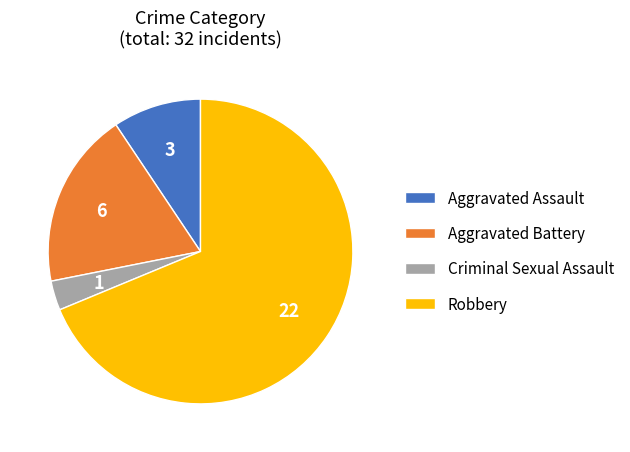

What is the ratio of the value at Robbery to the value at Criminal Sexual Assault?

22.0